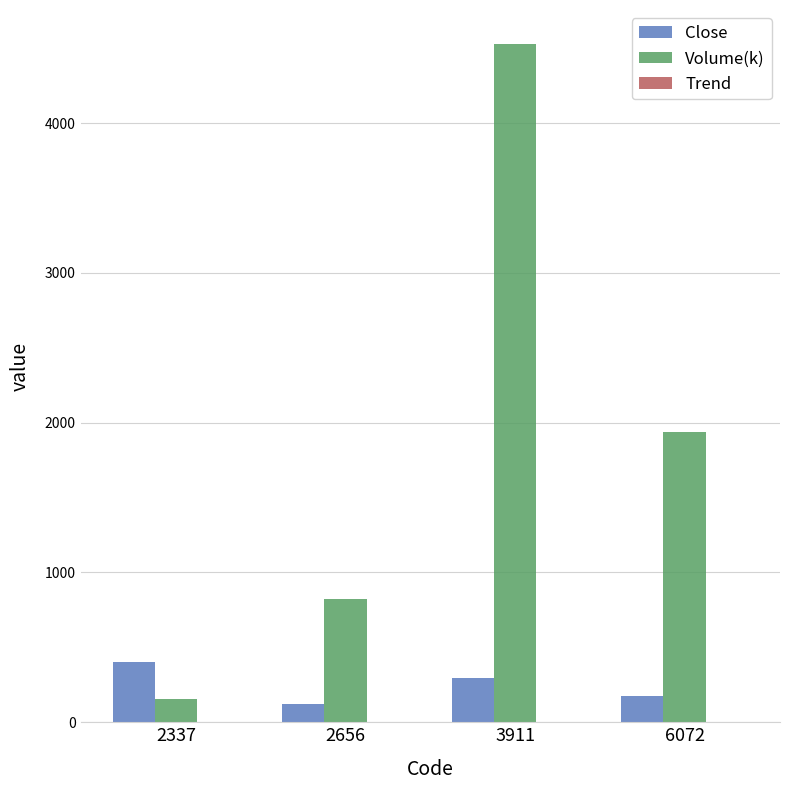

Between 2337 and 2656, which series saw the biggest shift?

Volume(k)